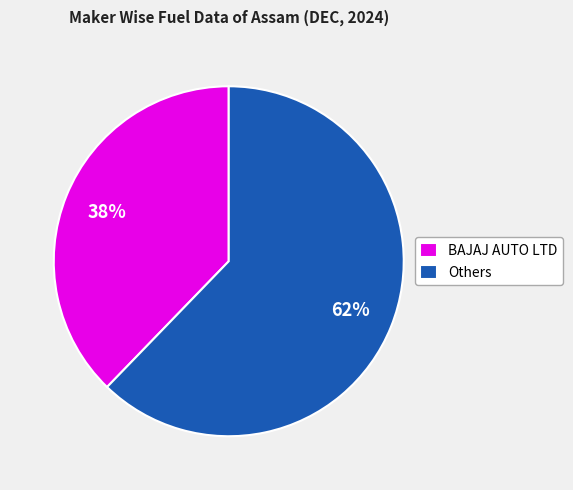

Between BAJAJ AUTO LTD and Others, which is larger?

Others